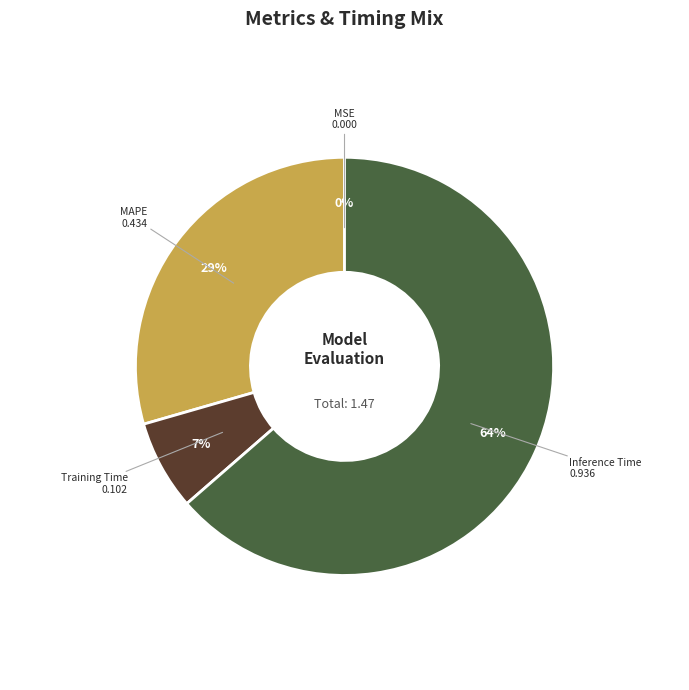

To the nearest percent, what is the difference between the largest and smallest slice percentages?

64%